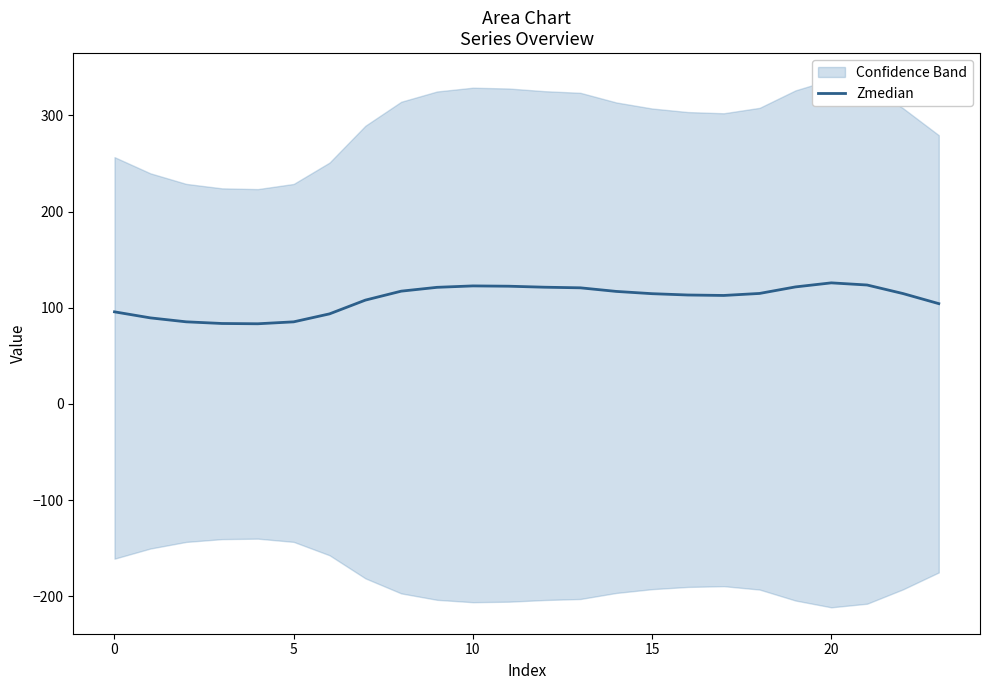

What is the smallest value displayed?

83.4